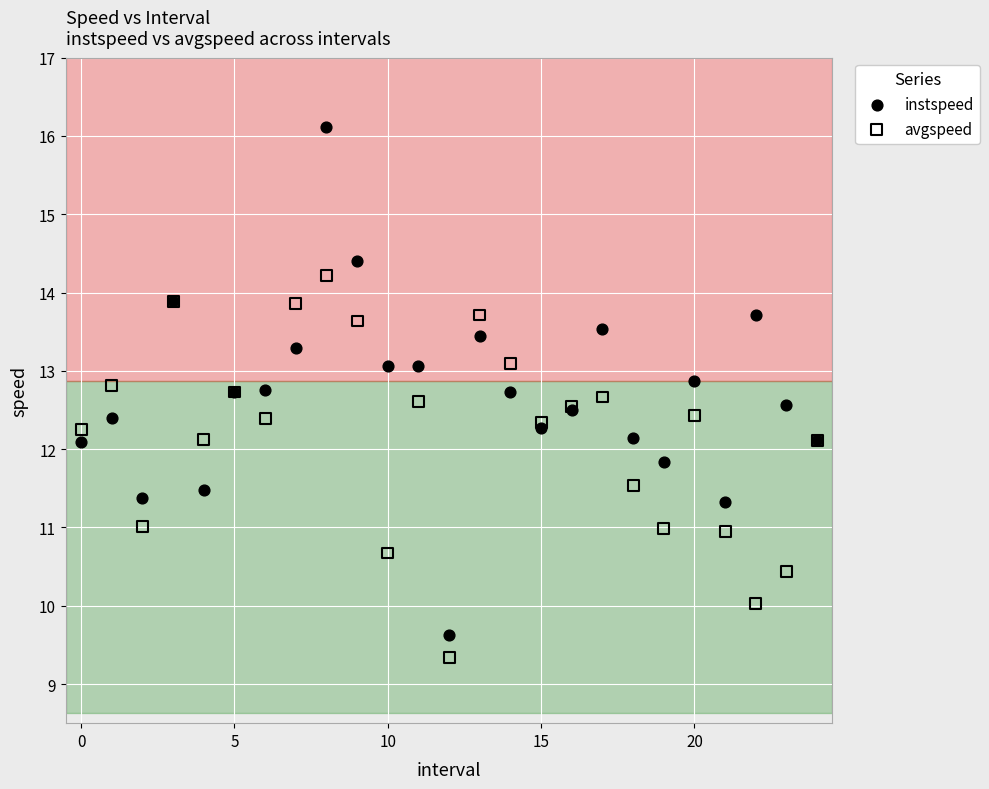

Which series contains the lowest Y value?

avgspeed